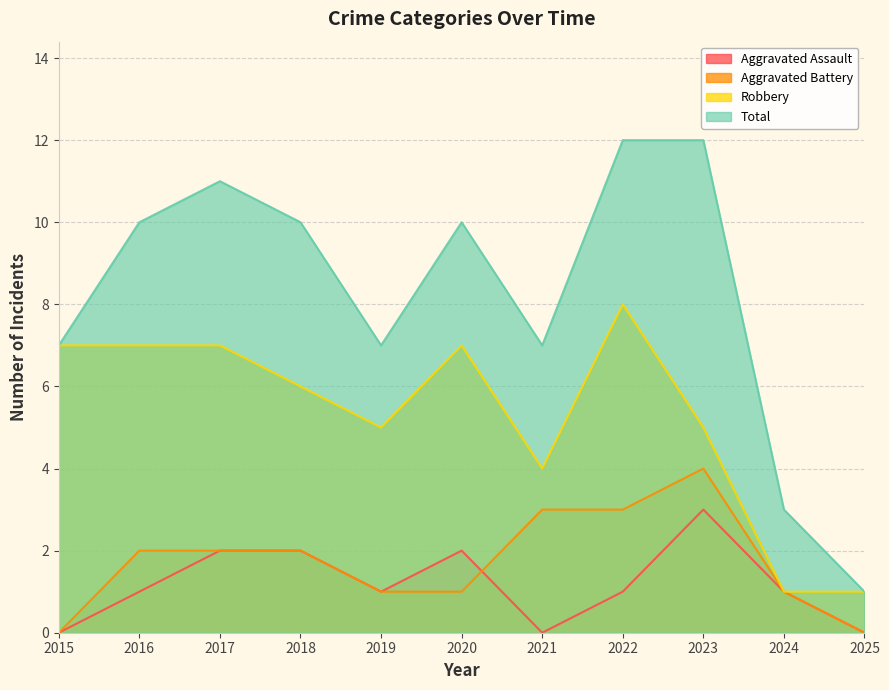

At which label does Total first exceed 10?

2017